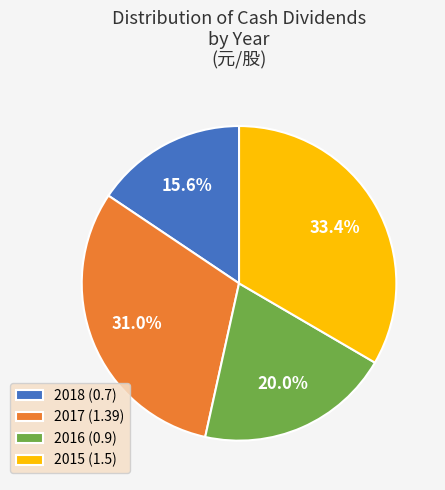

To the nearest percent, what is the combined percentage of 2018 (0.7) and 2015 (1.5)?

49%